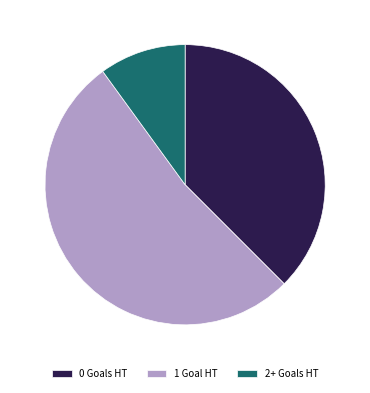

Count the number of slices in the pie.

3